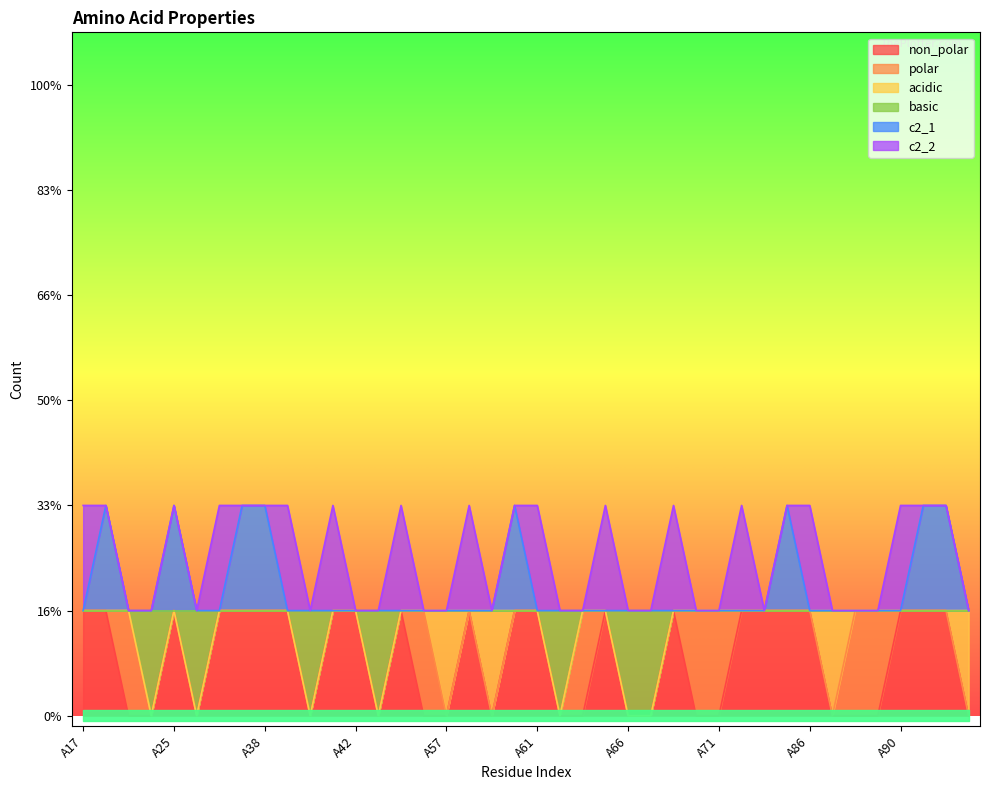

The value of c2_1 at A93 is 0. True or false?

False